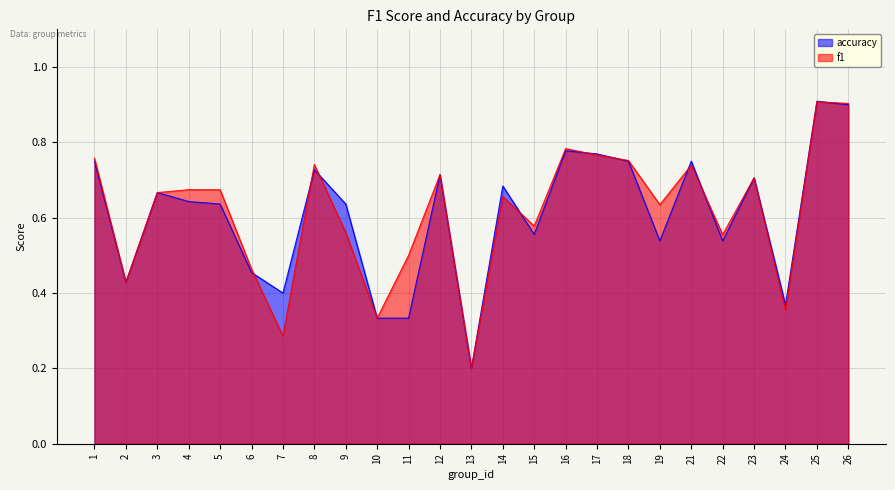

Rank the series at 15 from lowest to highest value.

accuracy, f1